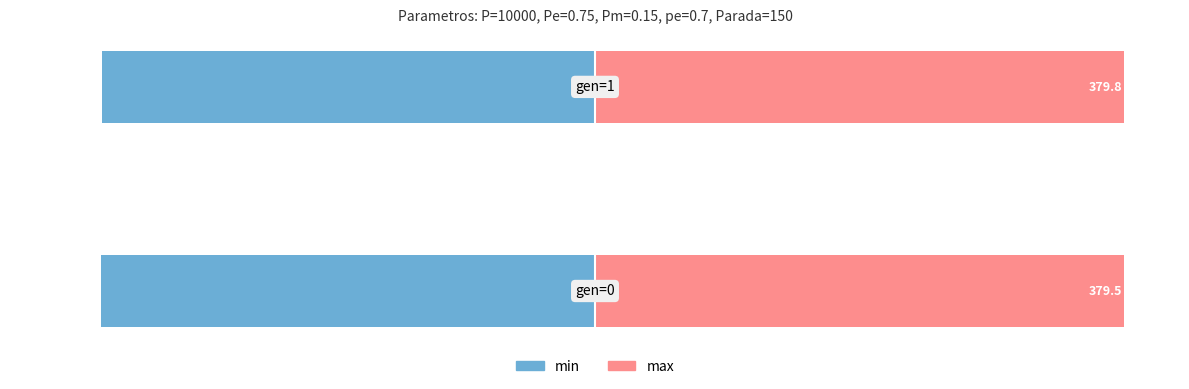

What is the difference between the min values at 0 and 1?

0.3